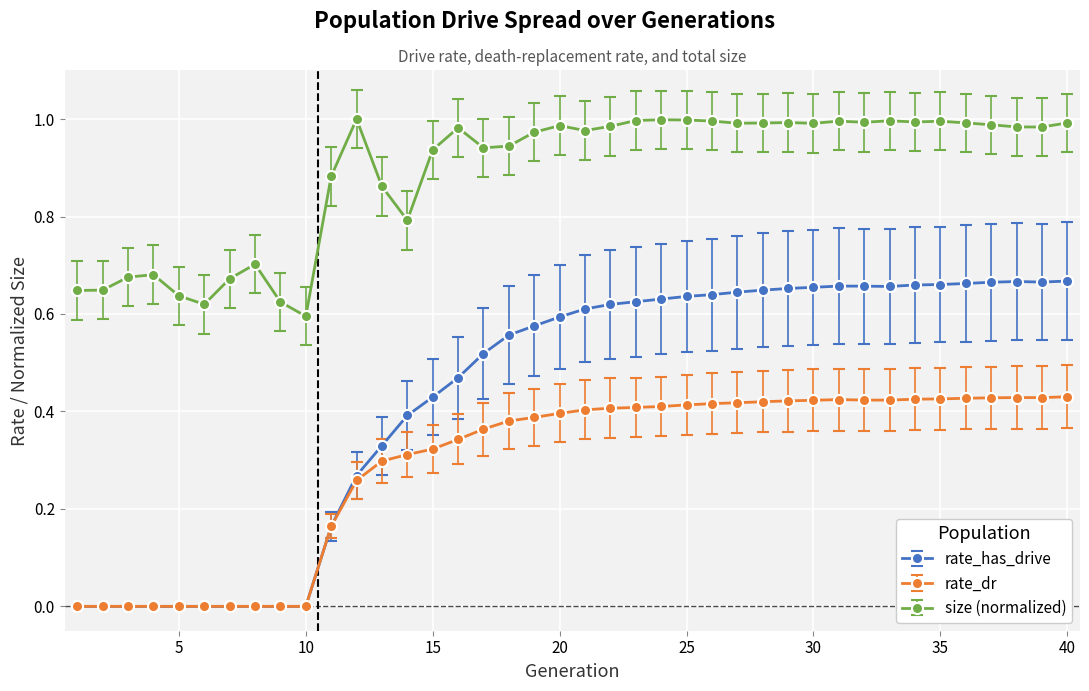

True or false: rate_dr and size (normalized) intersect in this chart.

False